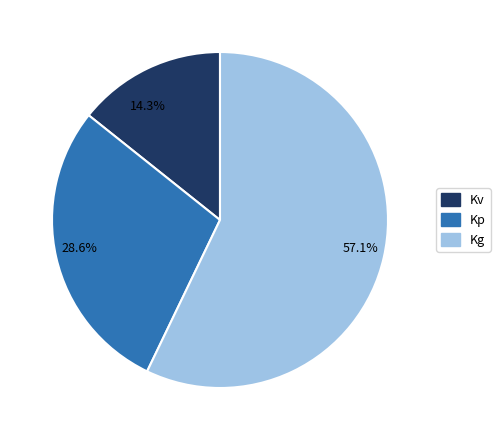

Which slice represents more than half of the pie?

Kg